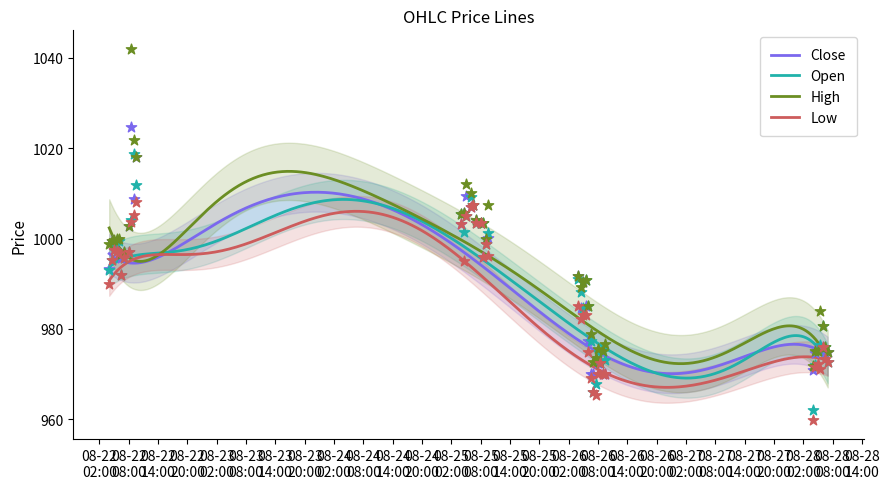

Which series has the largest total across all categories?

High